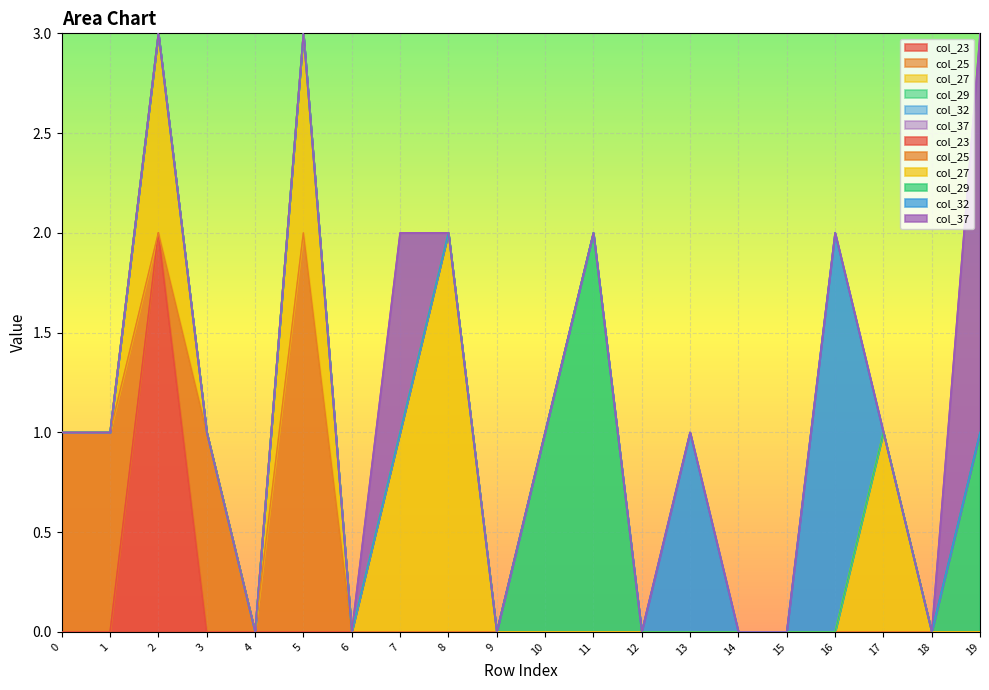

At how many categories does at least one series exceed 0?

13